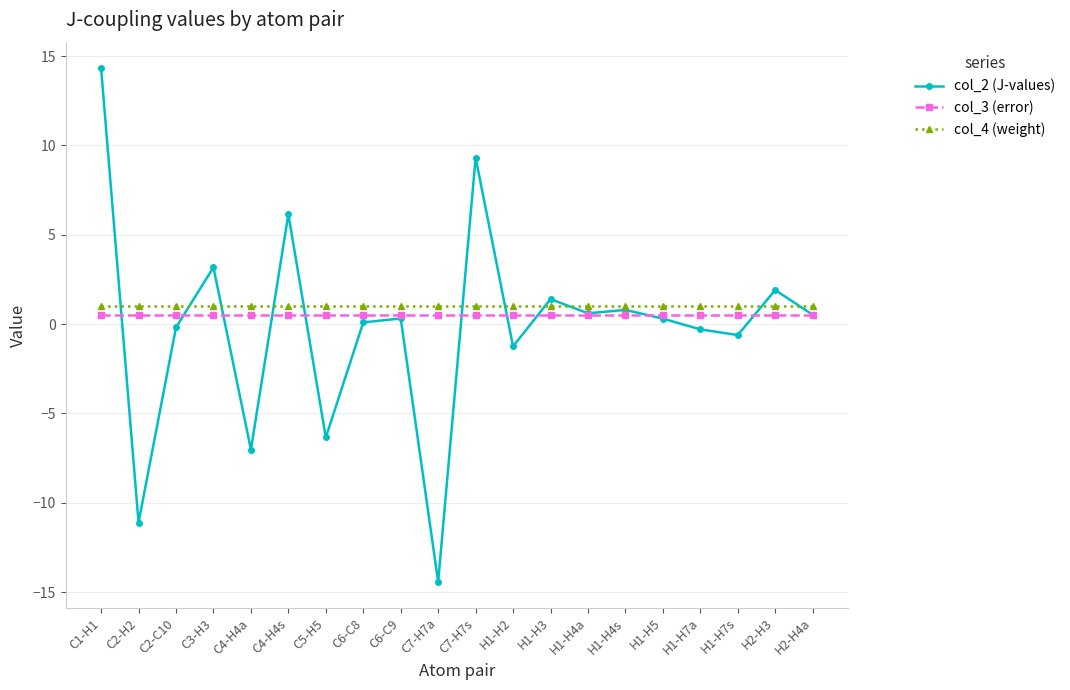

What is the label of the 2nd point from the left?

C2-H2